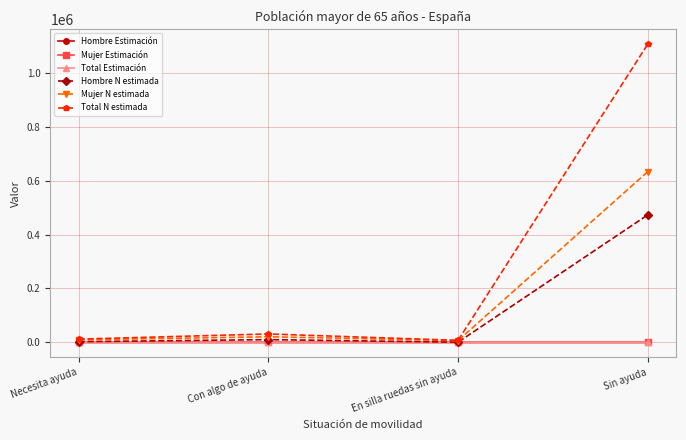

What is the maximum value for Hombre N estimada?

472958.0